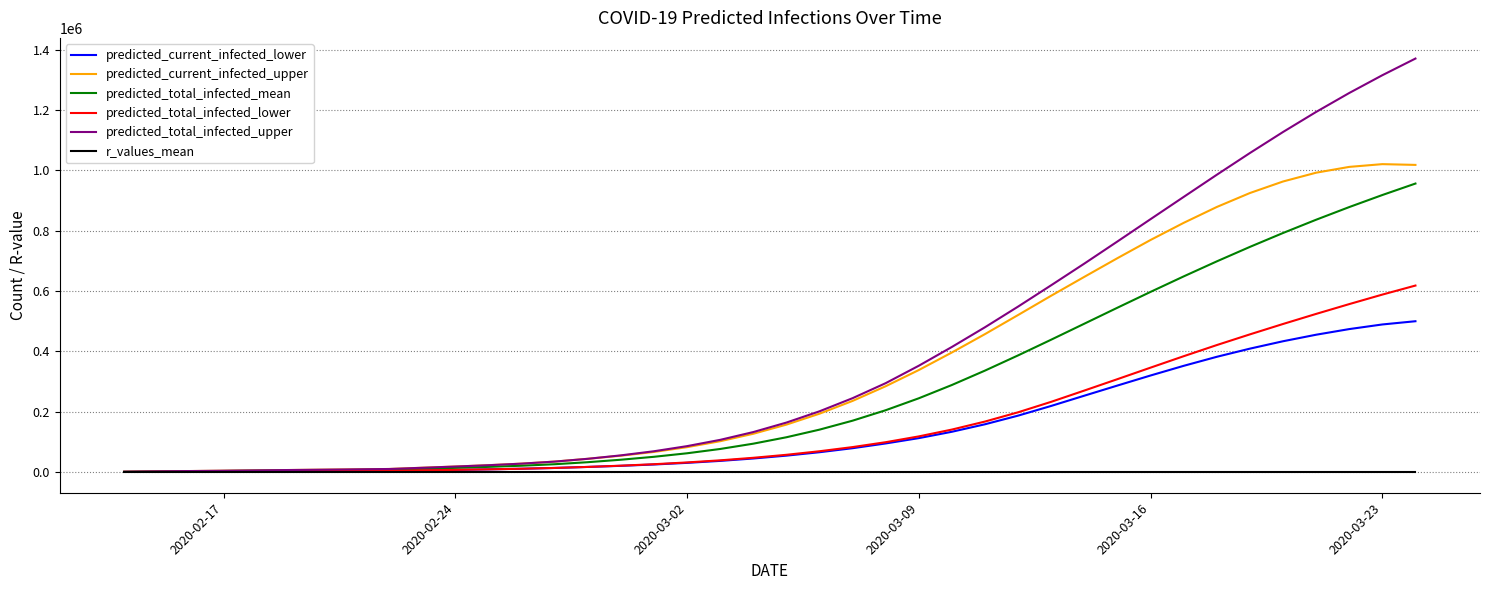

What is the greatest value displayed?

1370967.0